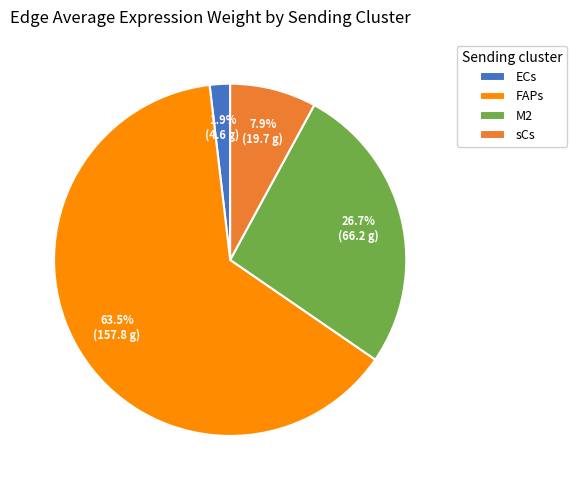

Does FAPs represent more than half of the total?

Yes